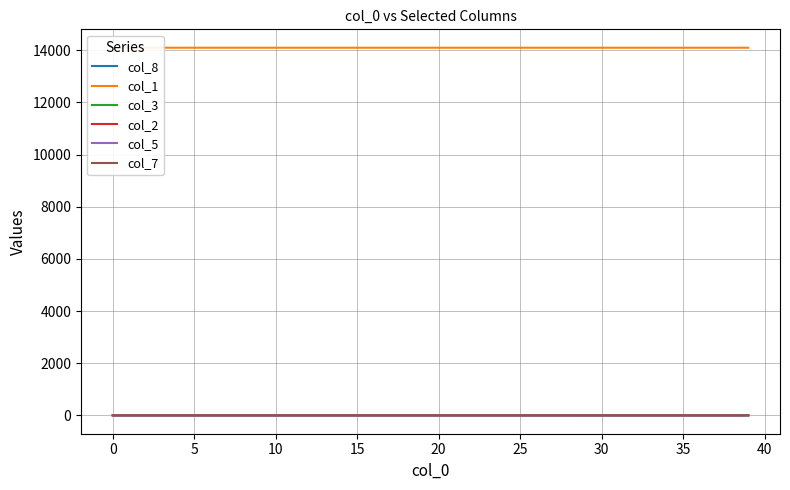

The value of col_2 at 34 is 0.0. True or false?

True